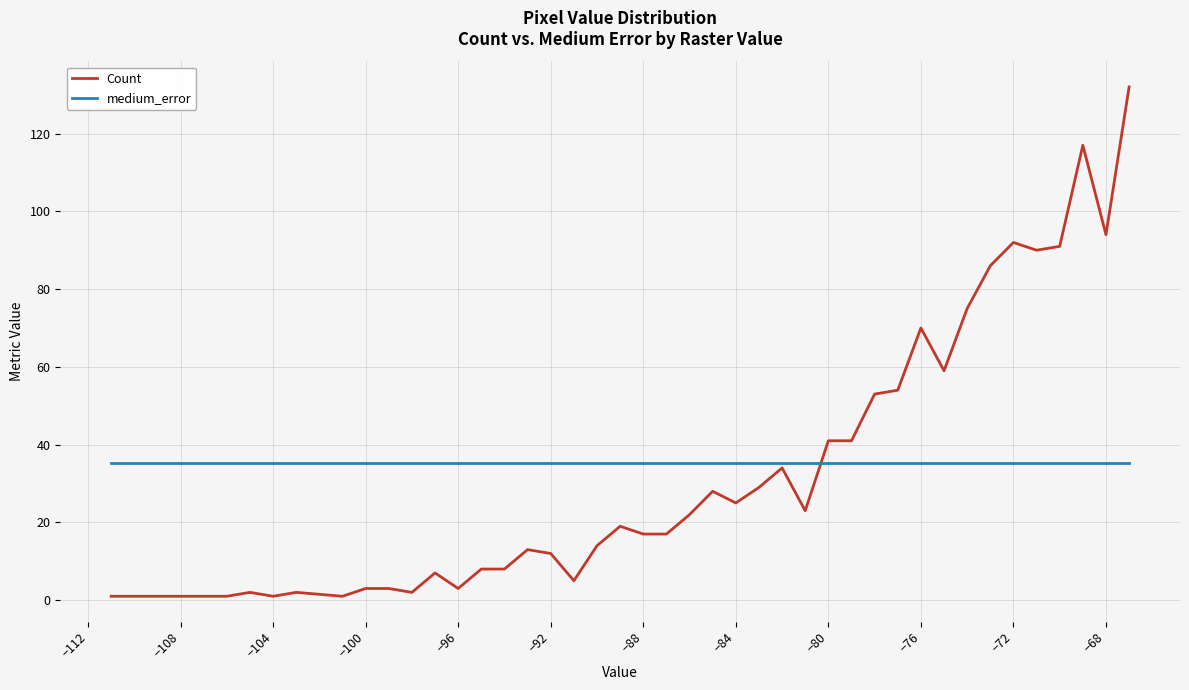

How many values in the Count series are below 22?

20